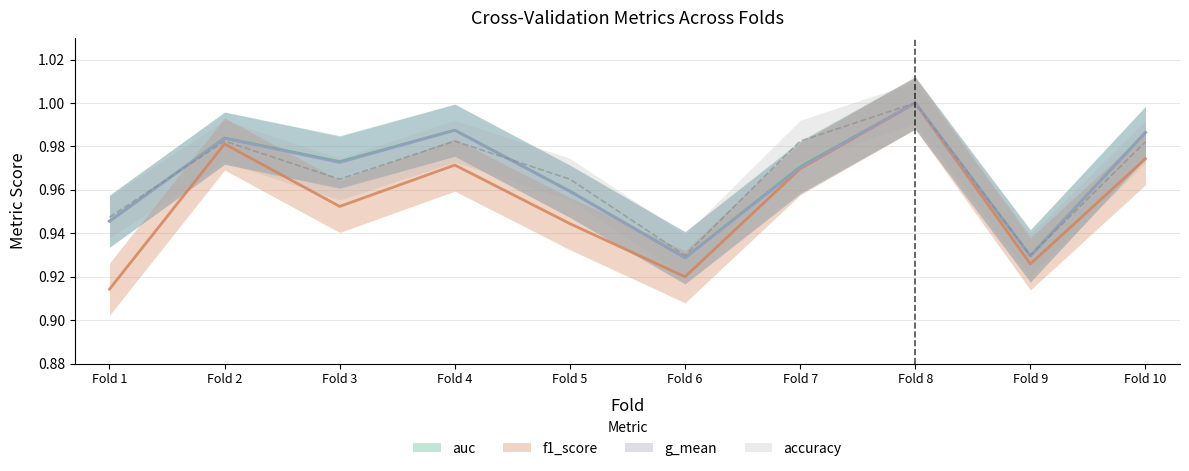

Is the value of g_mean at Fold 9 greater than the value of accuracy at Fold 5?

No